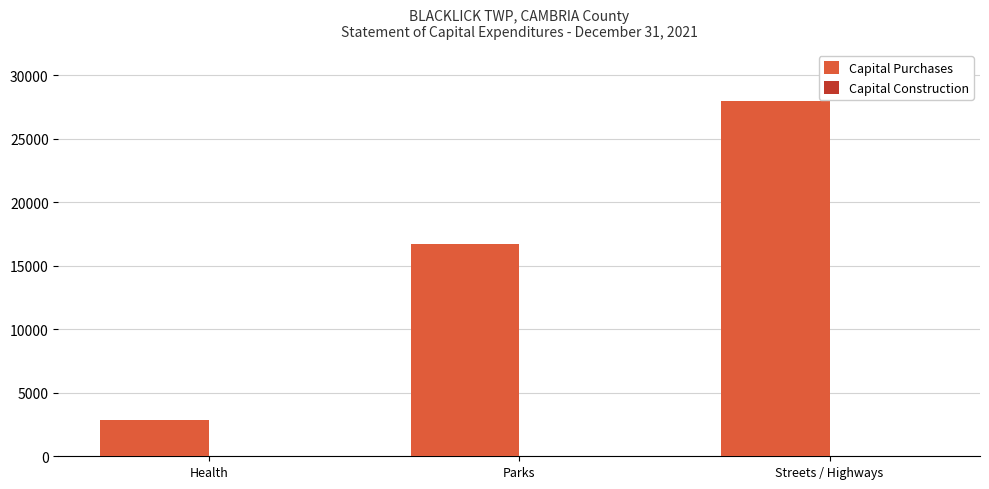

List the labels in order of value, largest first.

Streets / Highways, Parks, Health